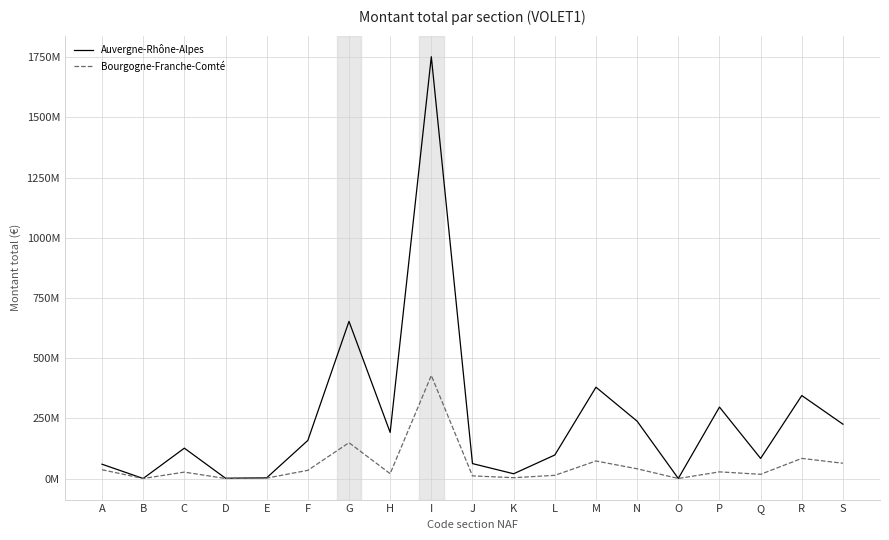

Rank the series at R from highest to lowest value.

Auvergne-Rhône-Alpes, Bourgogne-Franche-Comté